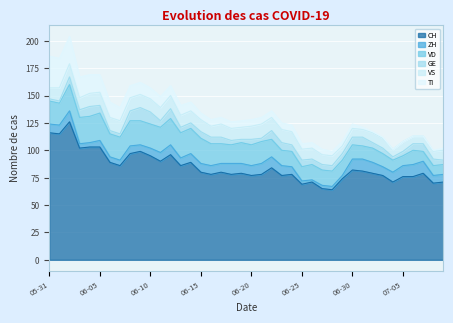

What is the label of the 8th point from the right?

2020-07-02